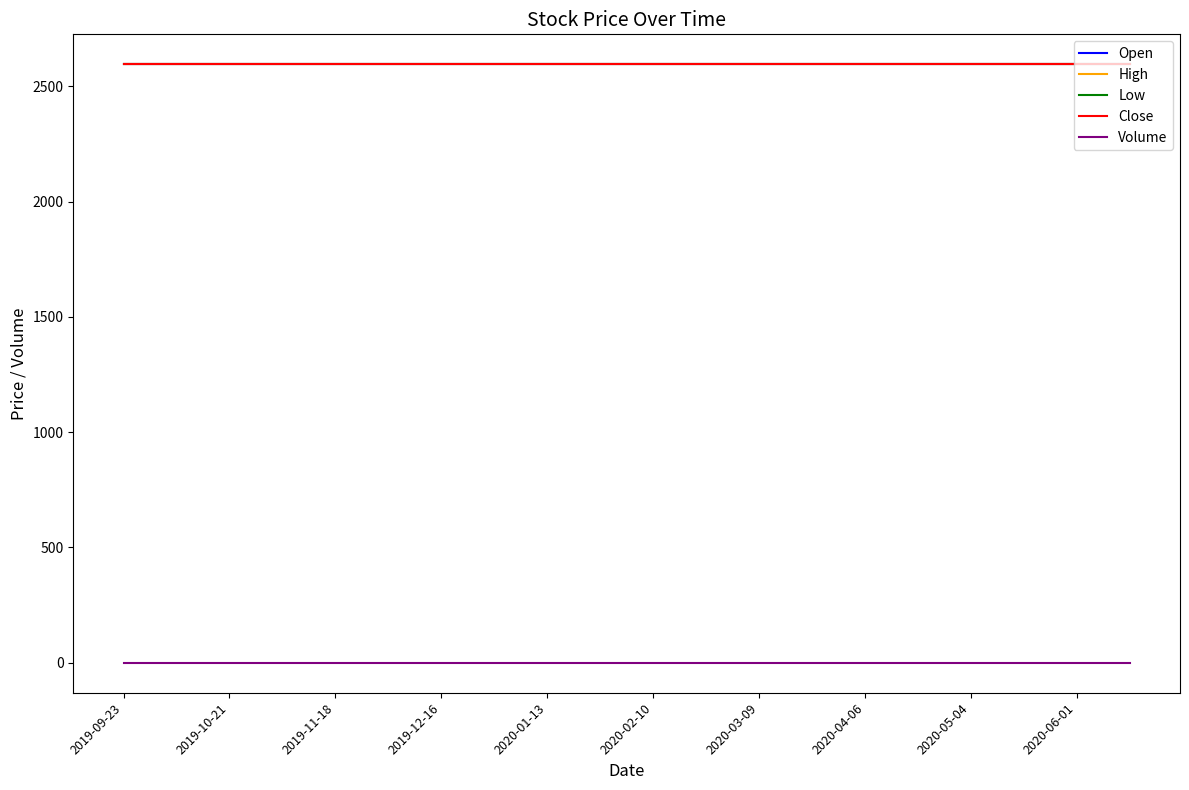

Where is Low nearest to the value 2595?

2019-09-23